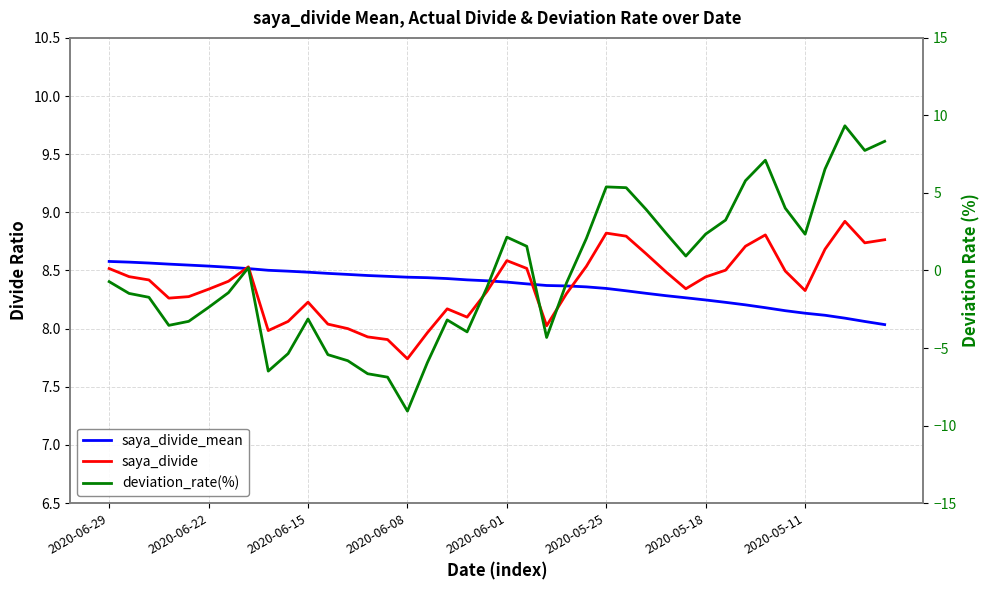

What are all the series names shown in the legend?

saya_divide_mean, saya_divide, deviation_rate(%)